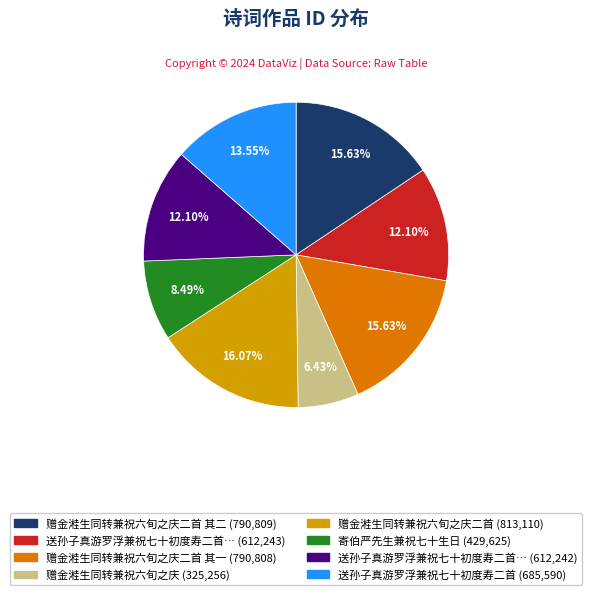

Does any single category account for the majority?

No